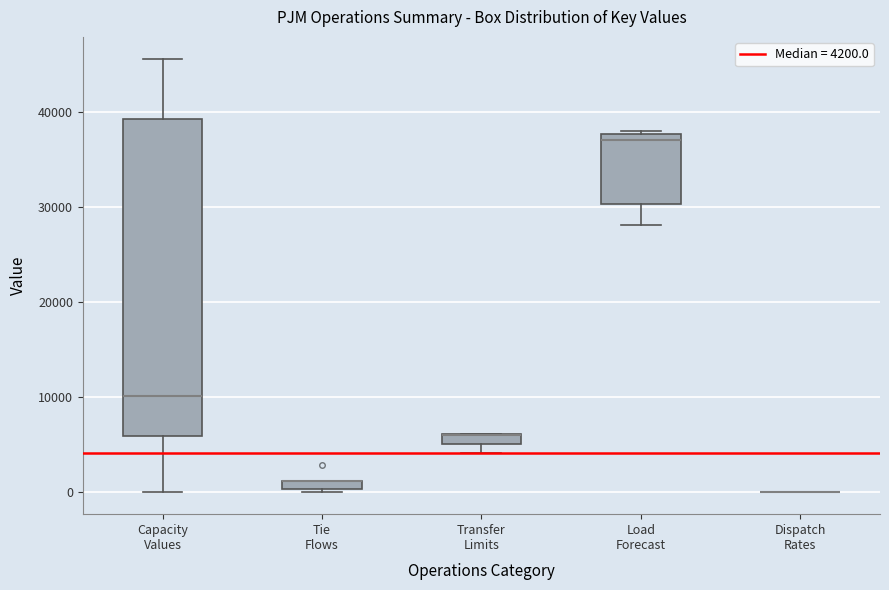

Which box is the tallest, from its lower edge to its upper edge?

Capacity Values